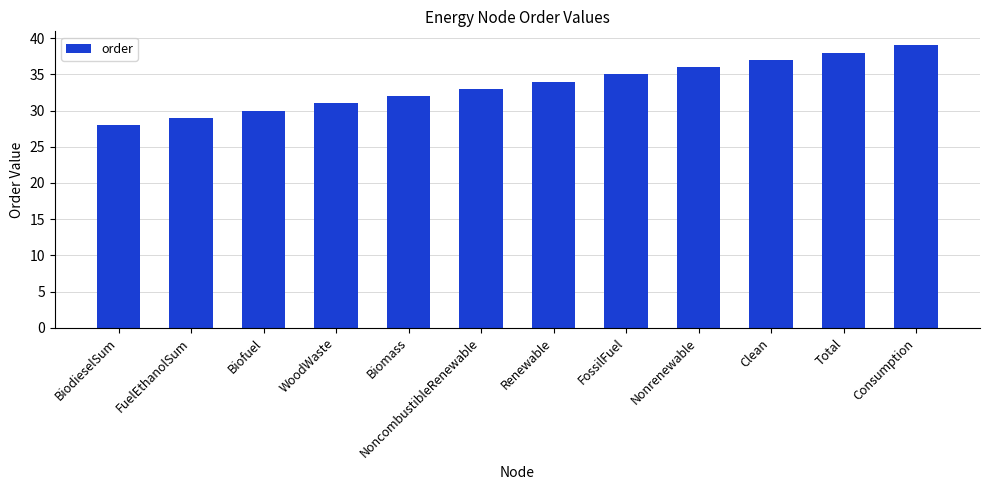

Which has a higher value, Nonrenewable or Clean?

Clean